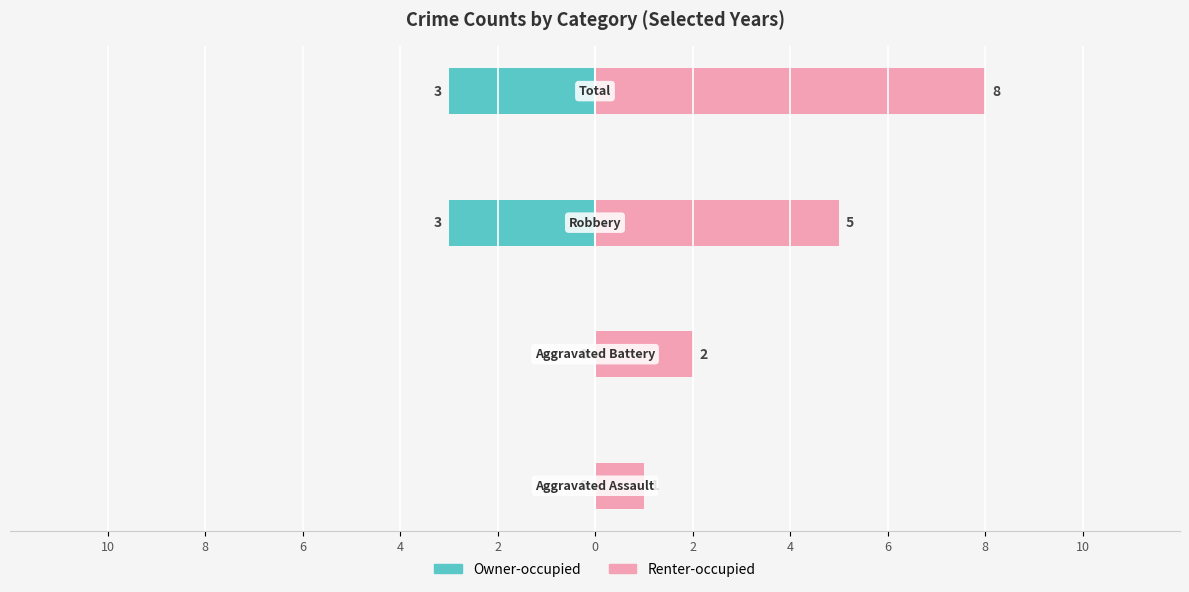

What is the lowest value of the Owner-occupied series?

-3